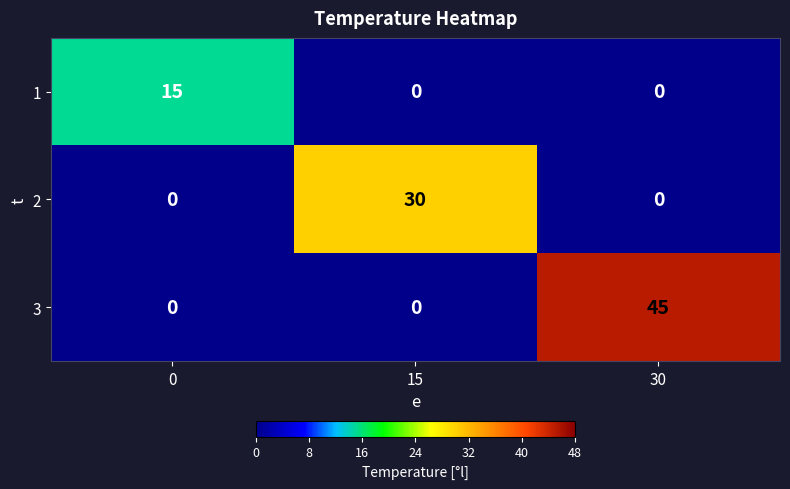

The 1 series shows 0 at 15. True or false?

True